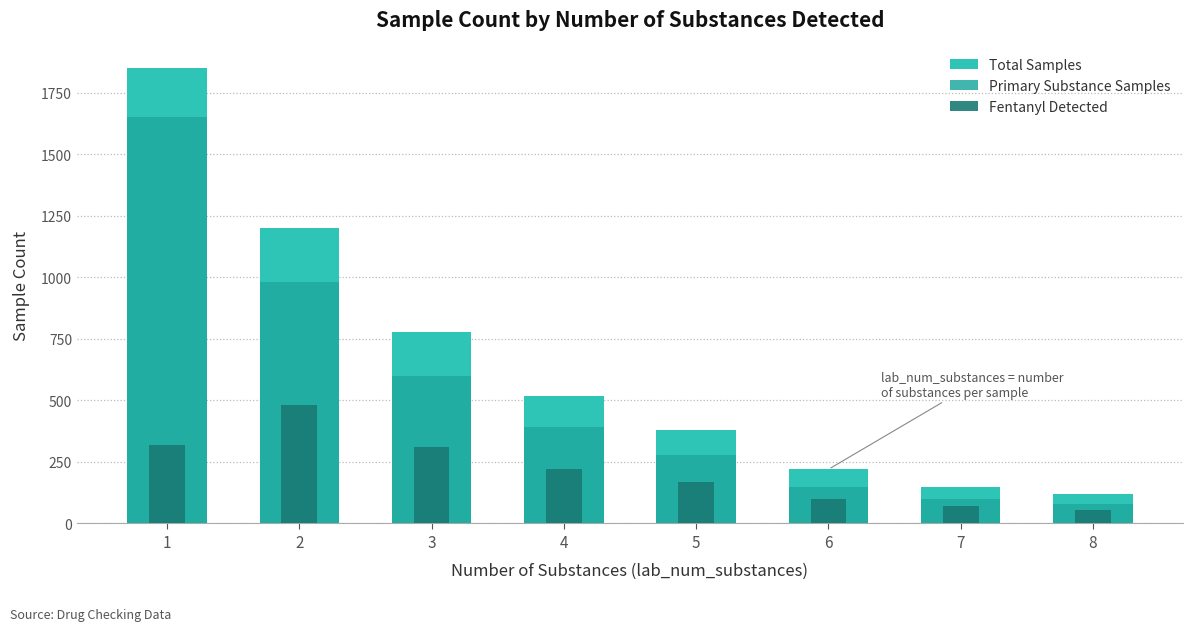

What is the difference between the Primary Substance Samples values at 7 and 3?

500